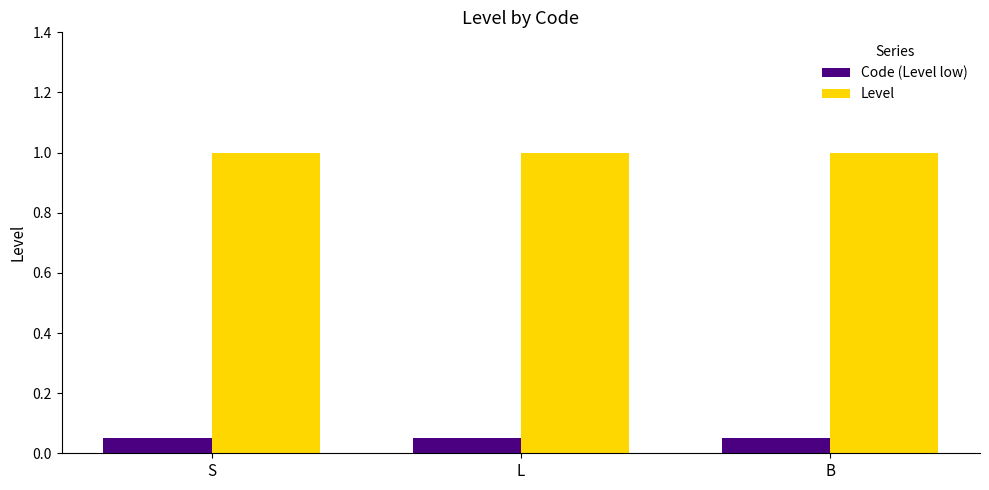

How many series are shown in this chart?

2